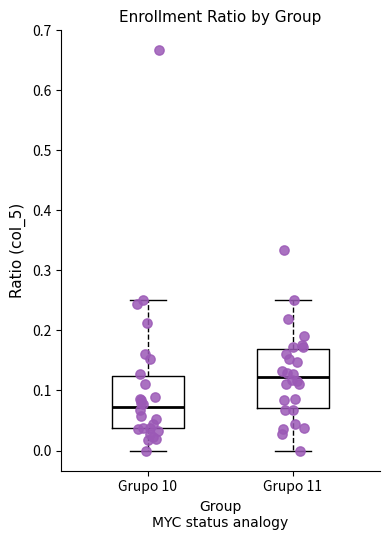

Where is the upper edge of the box for Grupo 10 on the y-axis? The values are not printed on the chart, so give them approximately, as read against the axis.

0.12